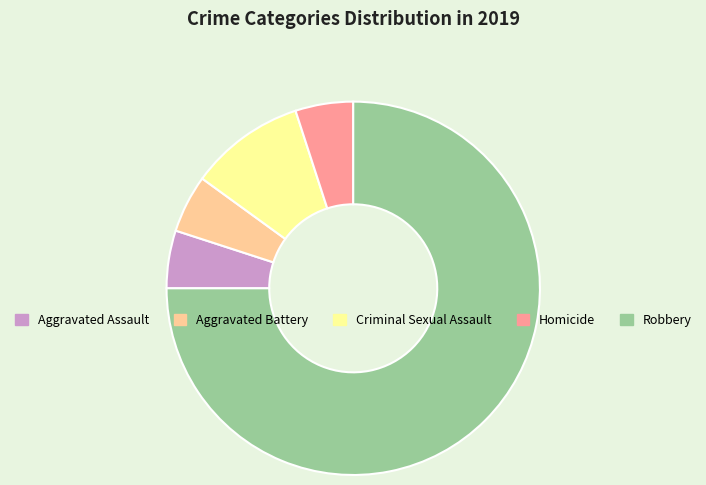

Do Criminal Sexual Assault and Homicide together represent more than half of the pie?

No